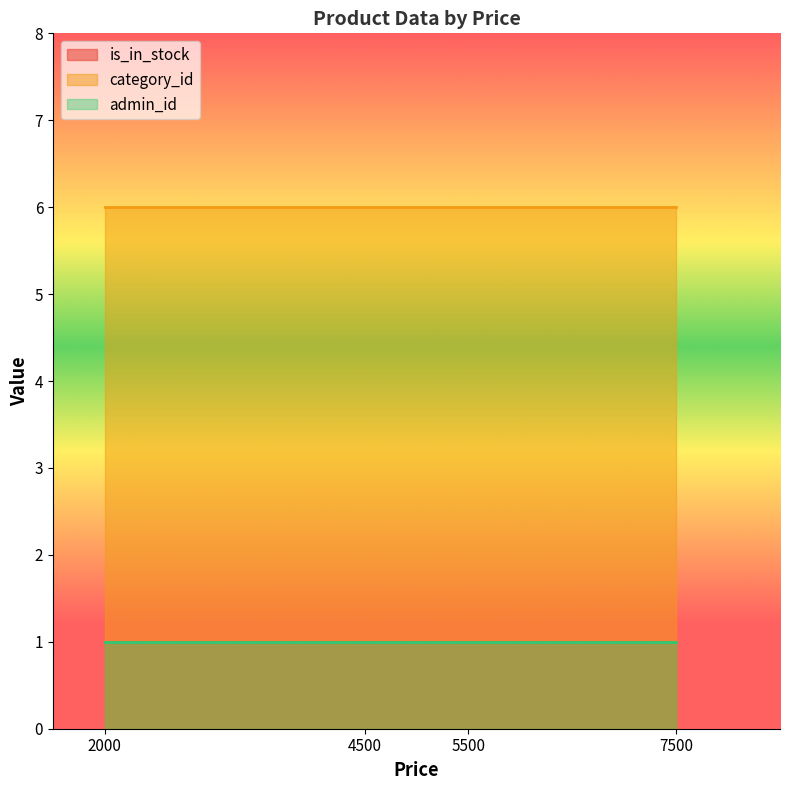

Rank the categories by admin_id value from lowest to highest.

2000, 4500, 5500, 7500